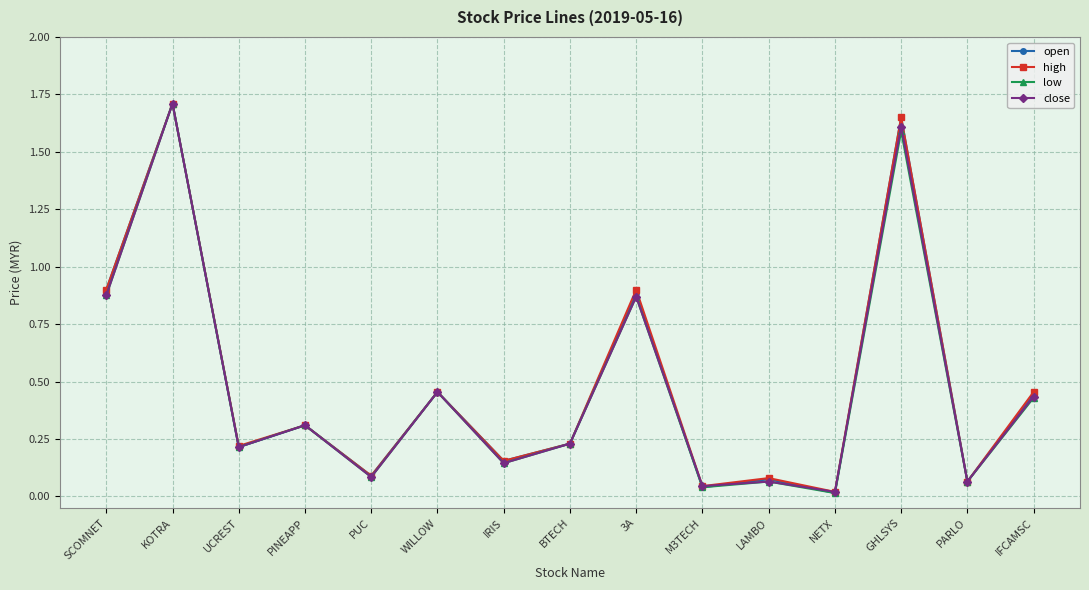

Count the number of data series in this chart.

4